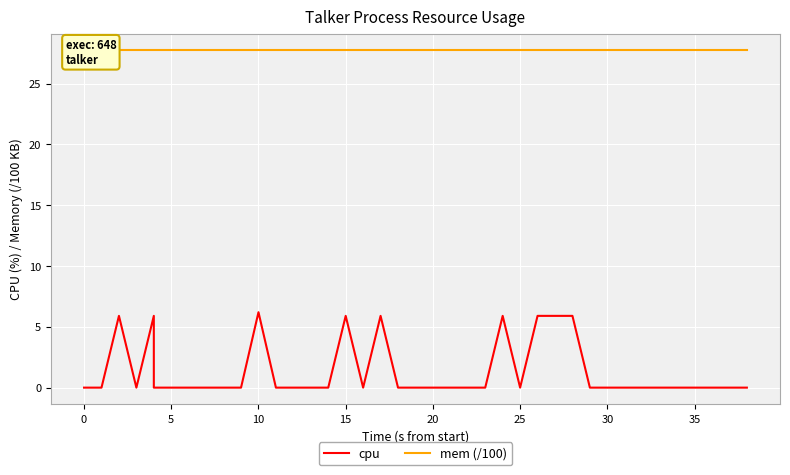

How many categories are shown in the chart?

40